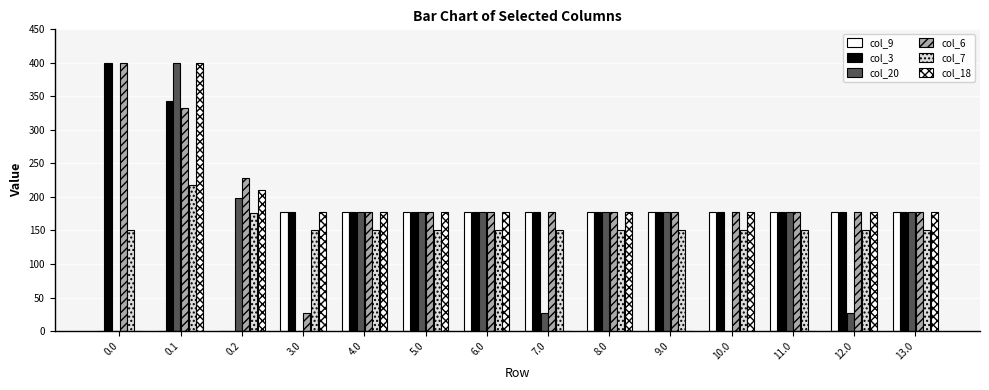

Does the chart contain stacked bars?

No